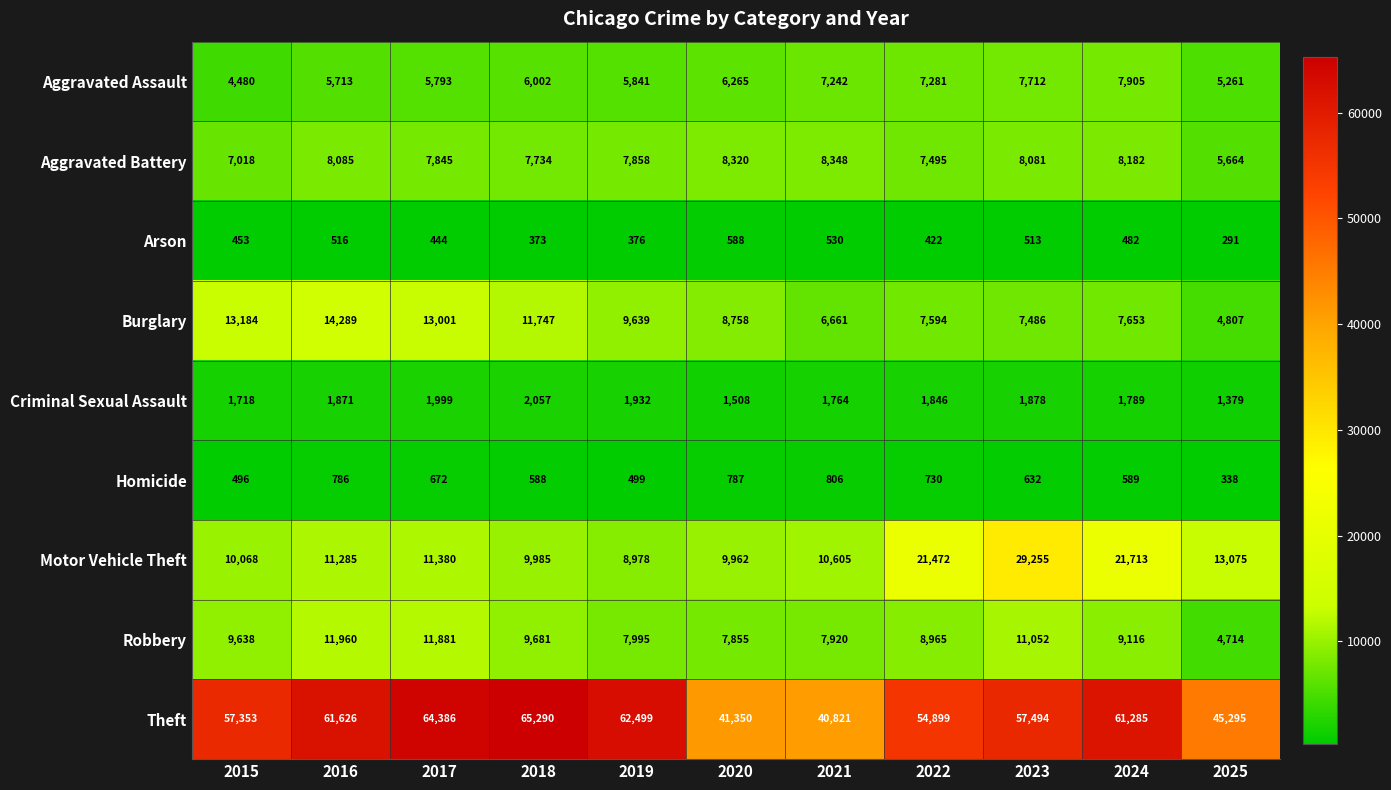

Is it true that Burglary equals 7486 at 2023?

True